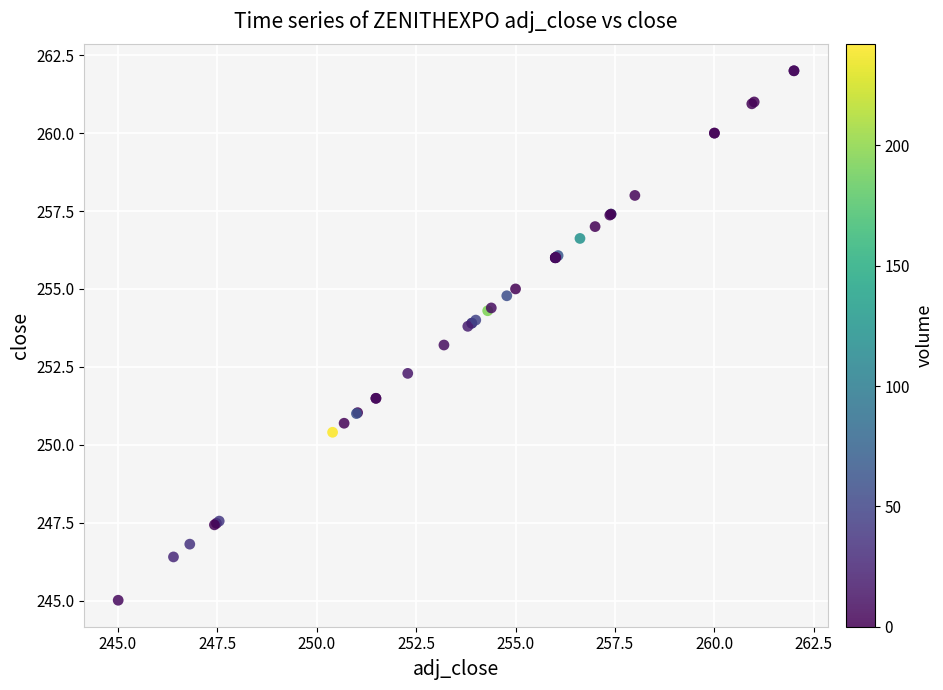

What Y value in the scatter plot is closest to 253?

253.2